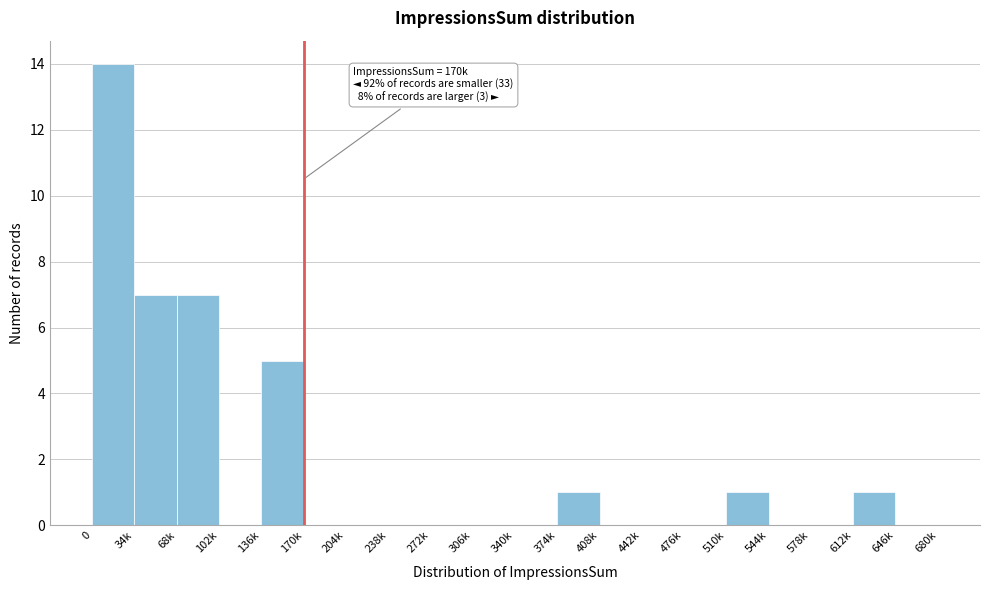

Reading left to right, what are all the values shown in this chart?

0=14	34k=7	68k=7	102k=0	136k=5	170k=0	204k=0	238k=0	272k=0	306k=0	340k=0	374k=1	408k=0	442k=0	476k=0	510k=1	544k=0	578k=0	612k=1	646k=0